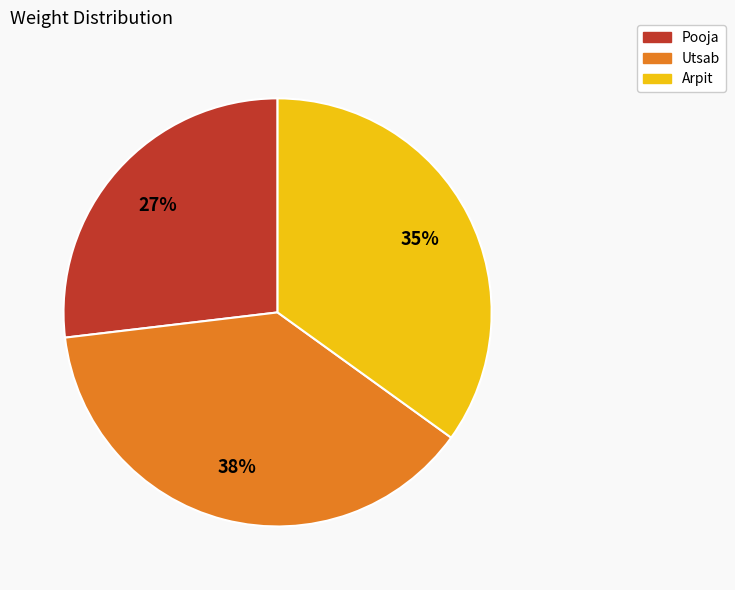

What is the smallest slice in the pie chart?

Pooja